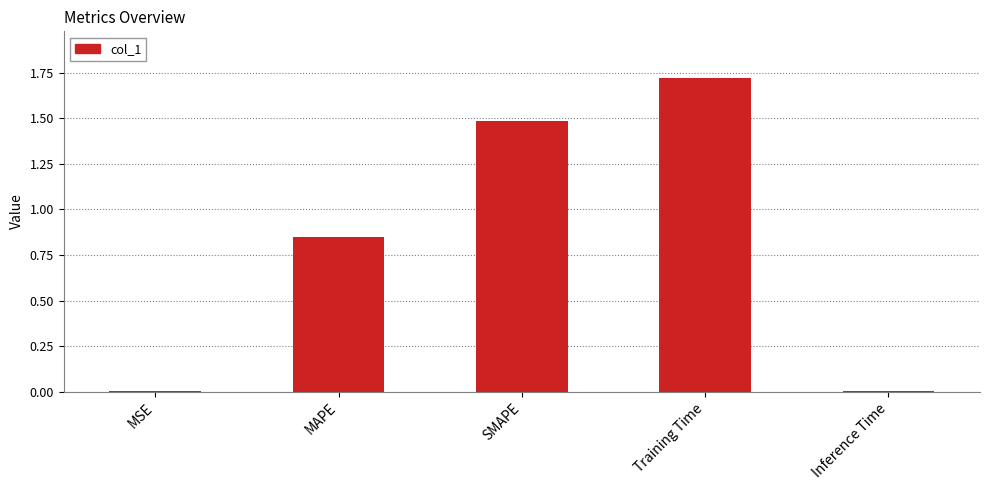

True or false: the data shows 0.0 at Inference Time.

True